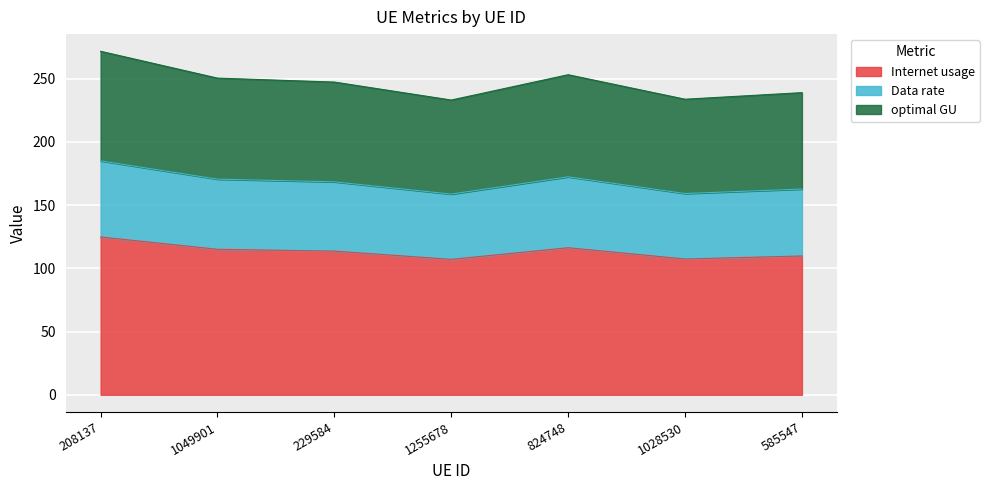

Reading right to left, transcribe all the data shown in this chart.

Internet usage: 109.7	107.4	116.3	107.1	113.6	115.0	124.8
Data rate: 162.7	159.1	172.3	158.7	168.4	170.5	184.9
optimal GU: 238.9	233.7	253.0	233.0	247.2	250.3	271.6